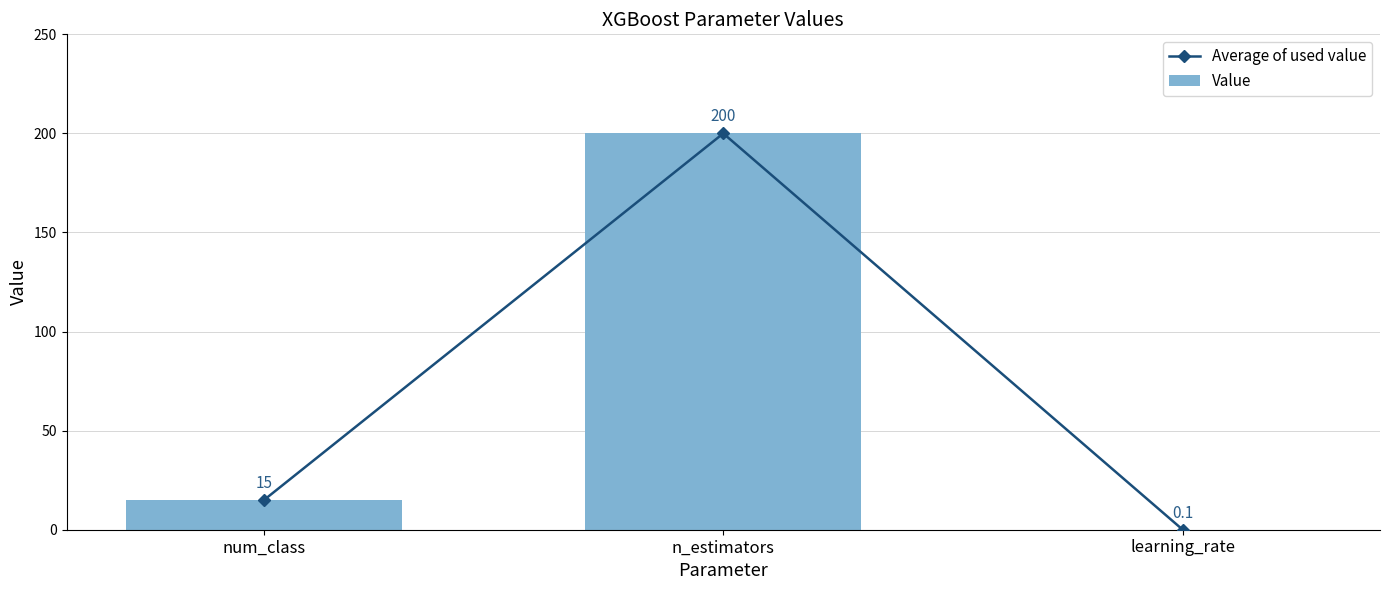

Read the Value value at n_estimators.

200.0